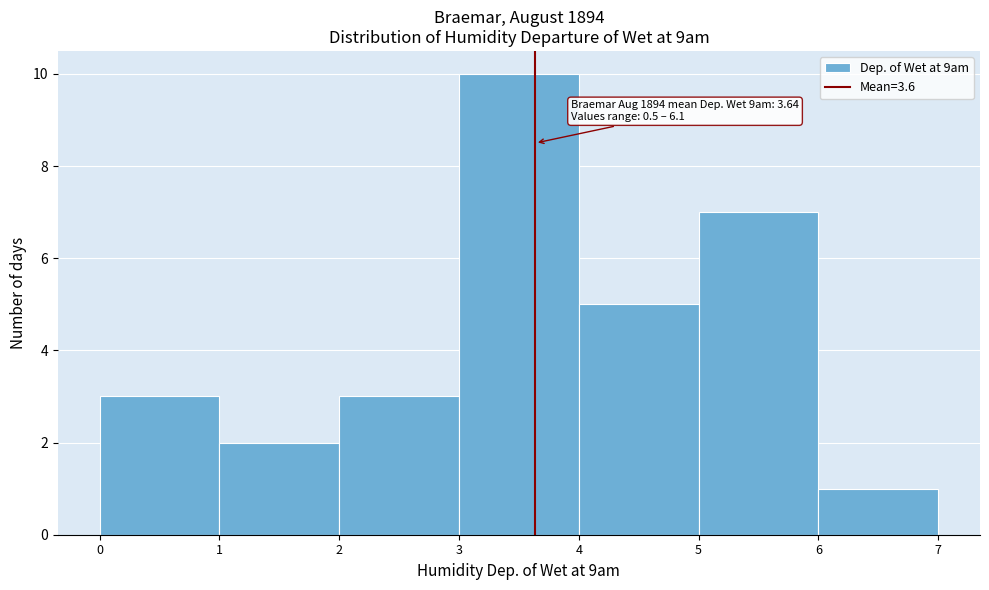

Which range on the x-axis has the tallest bar?

3 to 4